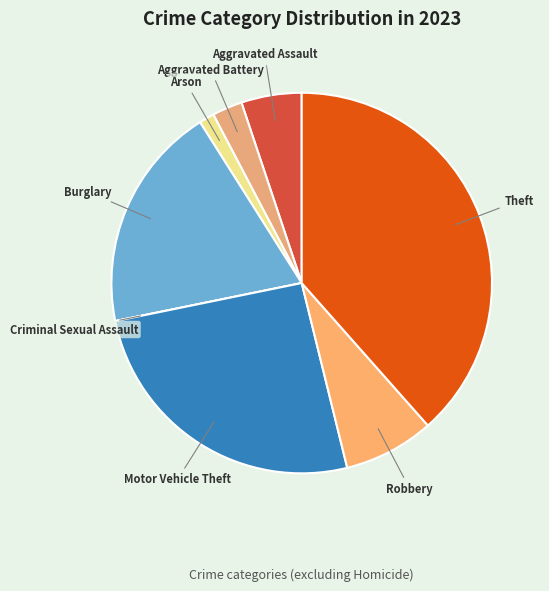

True or false: Robbery accounts for 8% of the total.

True